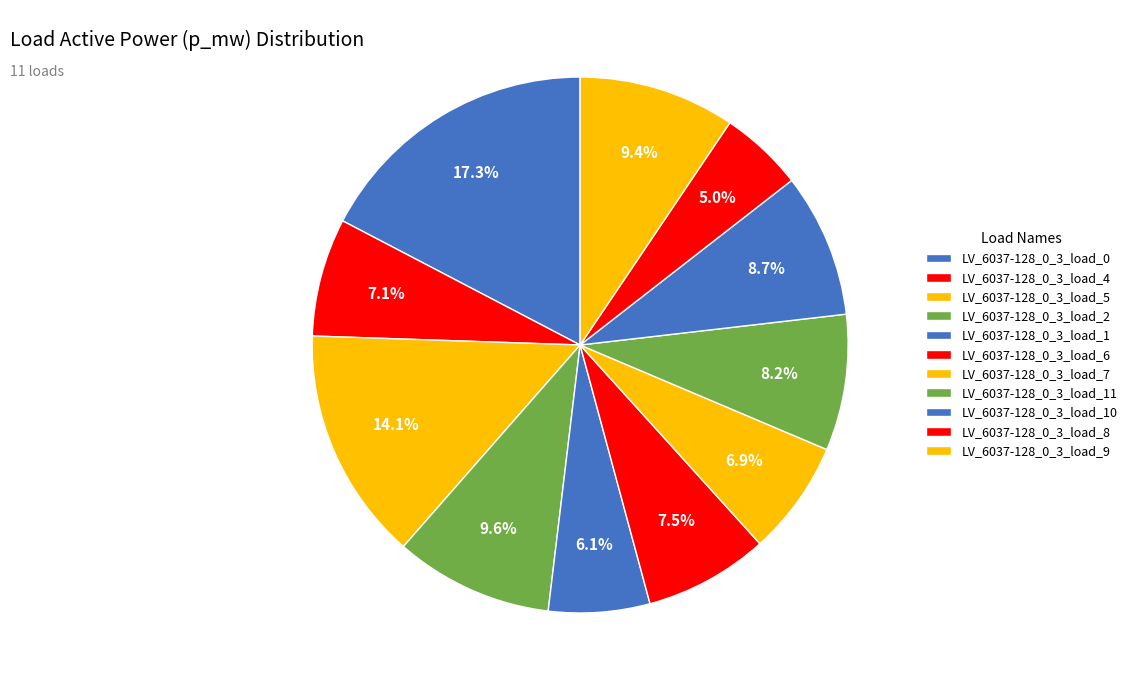

How many segments does this pie chart have?

11